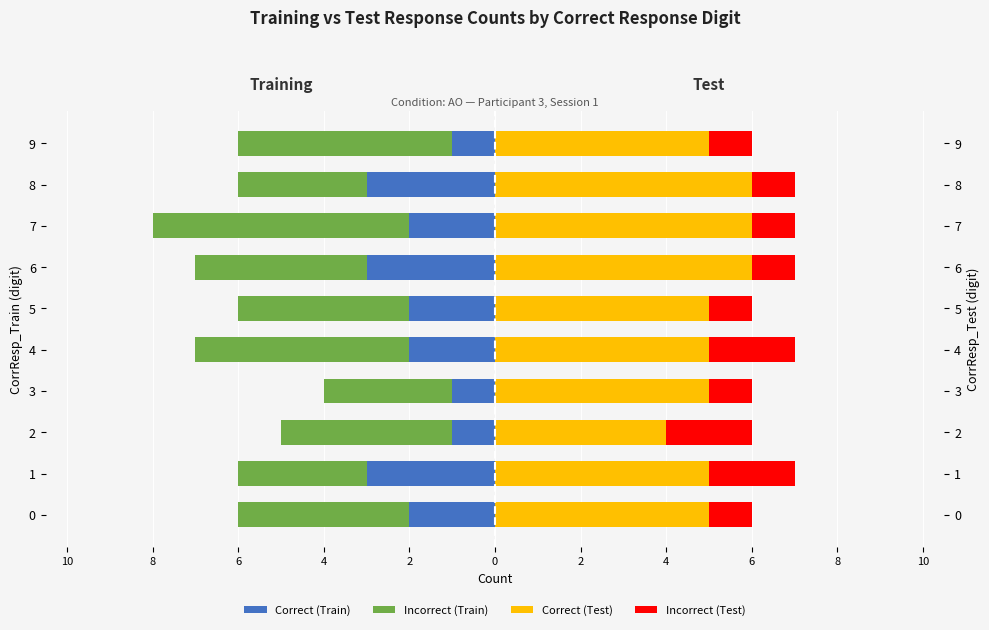

How many data points in Incorrect (Train) are above -4?

3